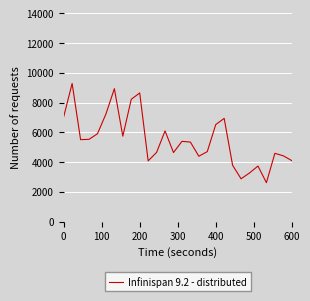

What is the minimum value shown in the chart?

2619